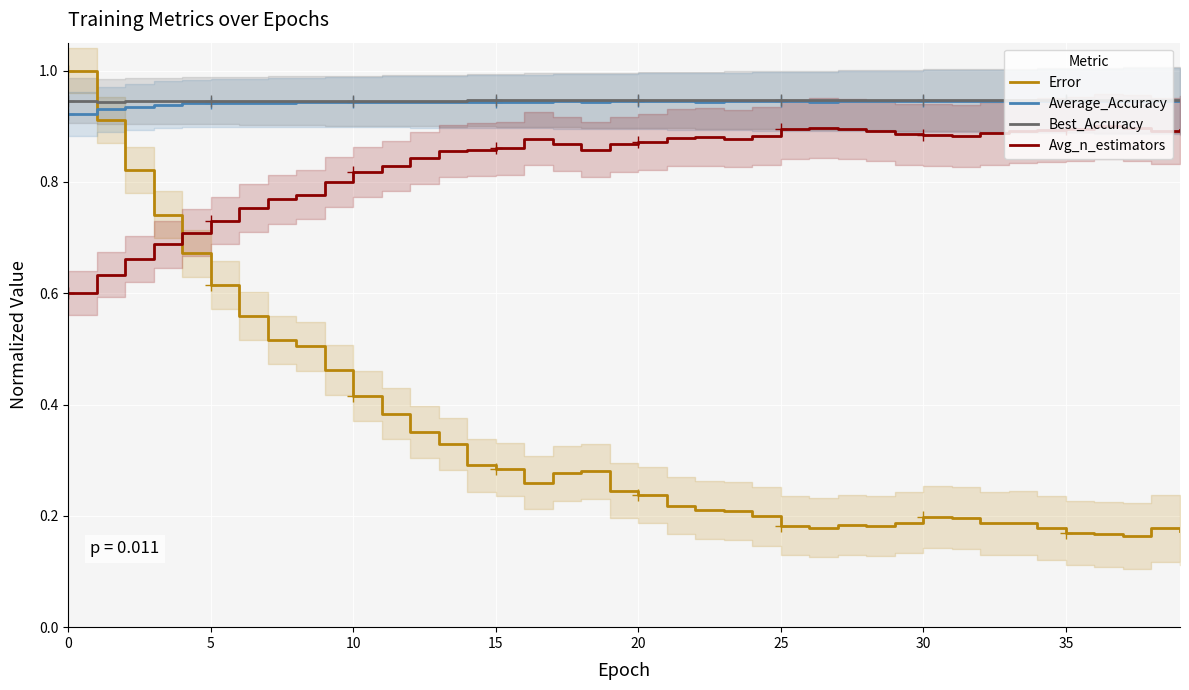

Where is the first local maximum for Avg_n_estimators?

16